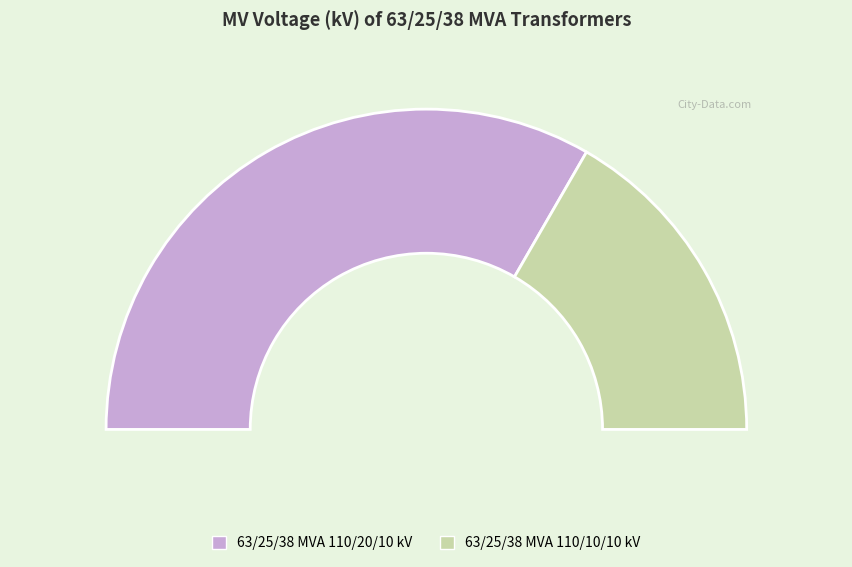

Does any single category account for the majority?

Yes